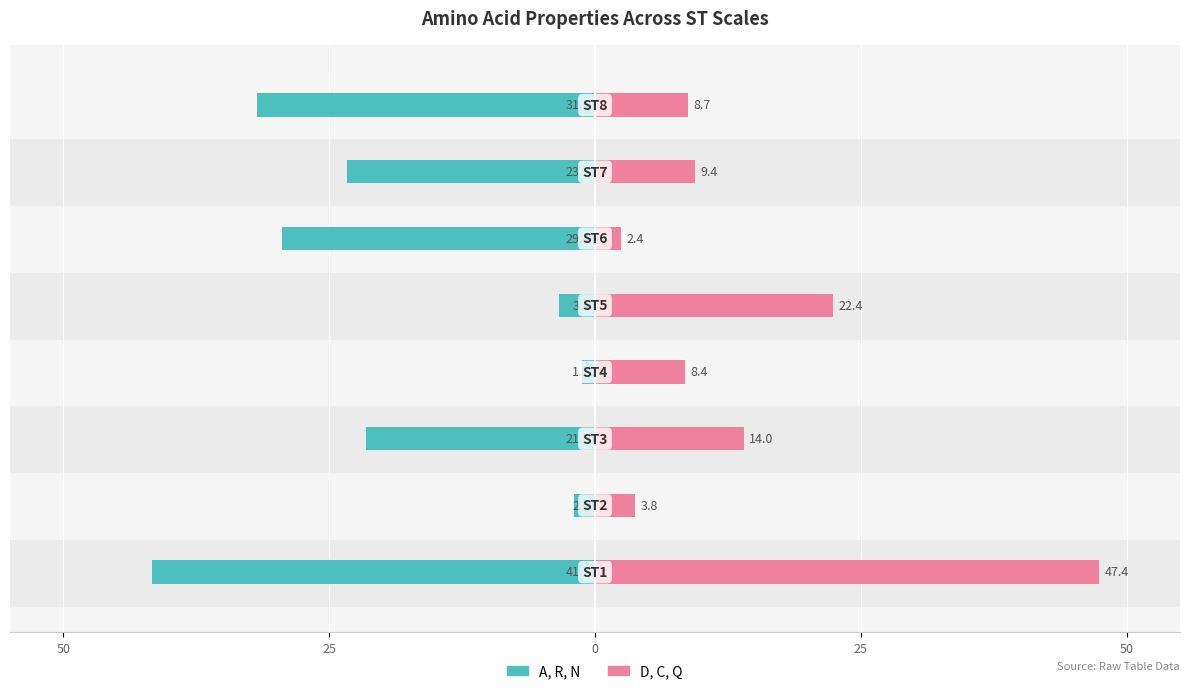

The value of D, C, Q (right series) at 7 is 3.2. True or false?

False